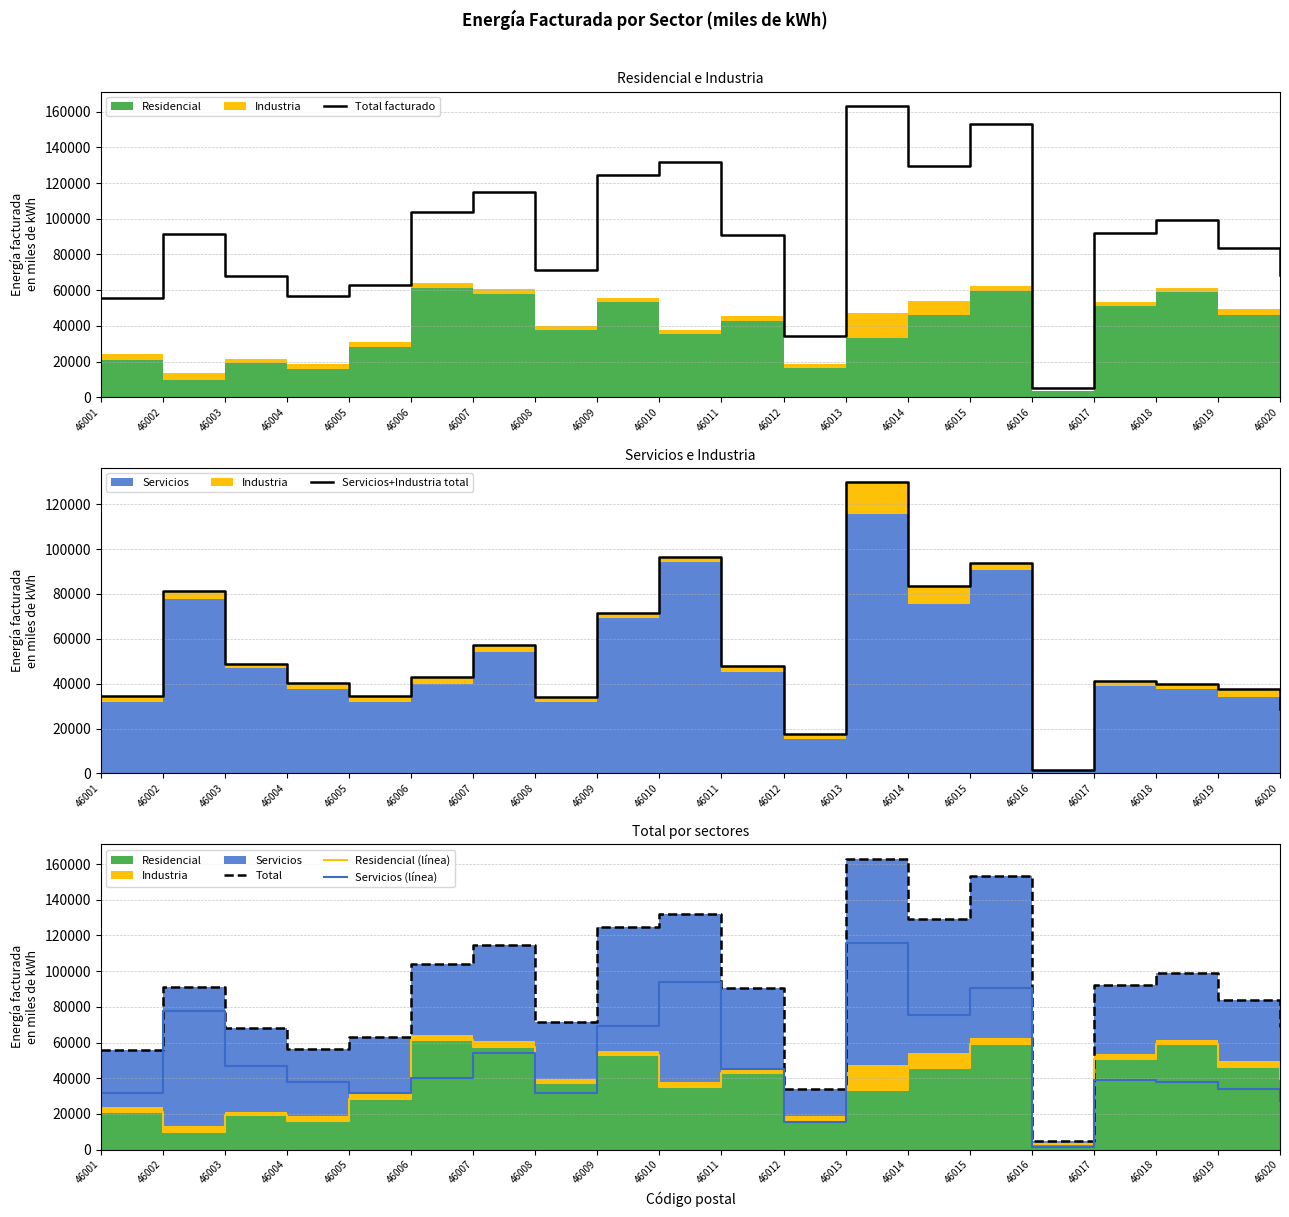

Which series changed the most between 46005 and 46012?

Total facturado